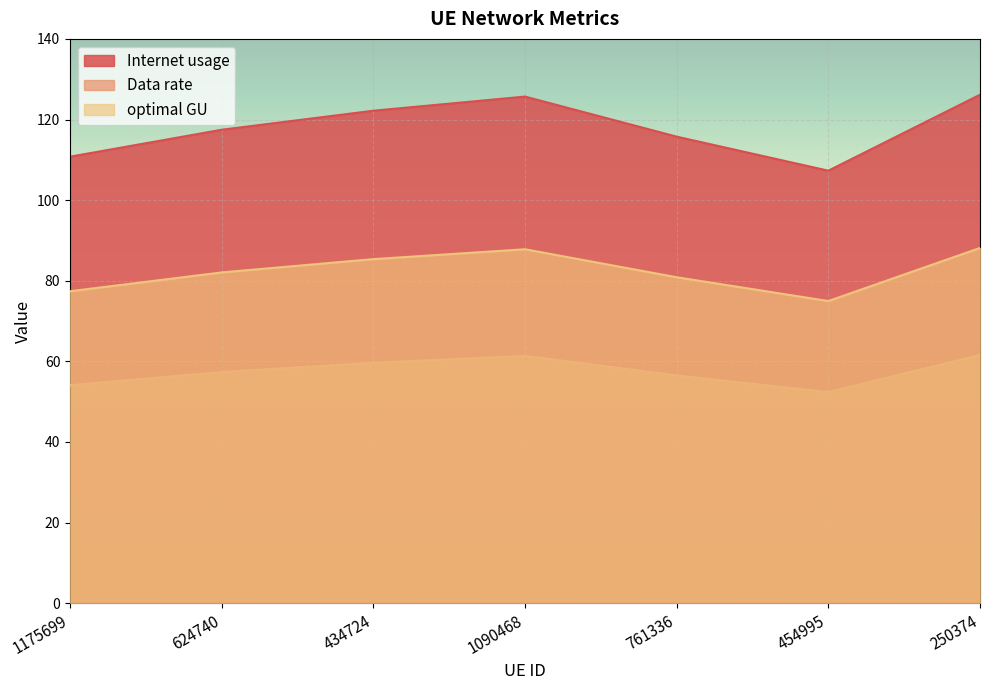

The value of Internet usage at 761336 is 115.7. True or false?

True